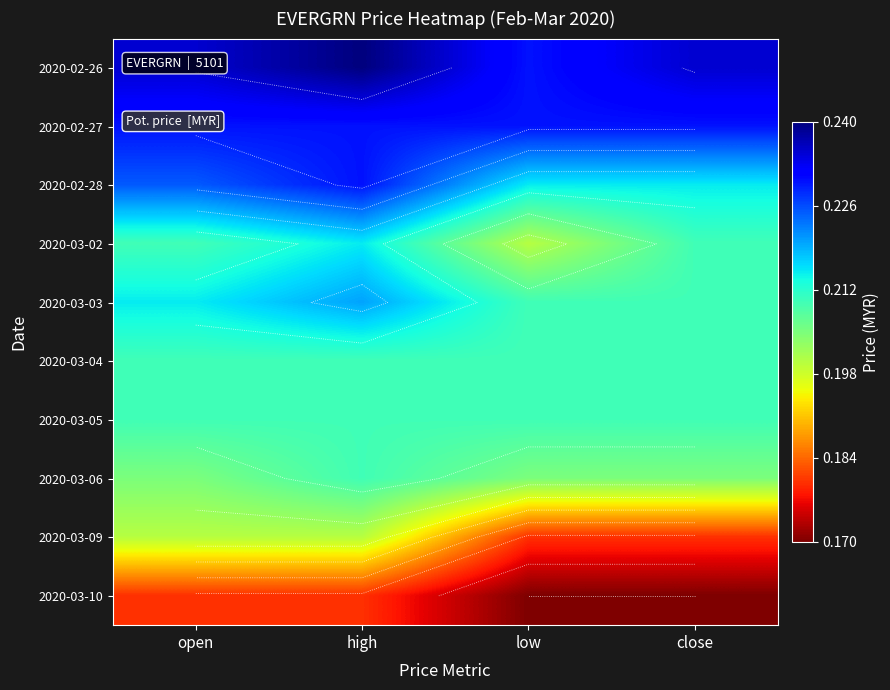

Which series has the largest total across all categories?

2020-02-26